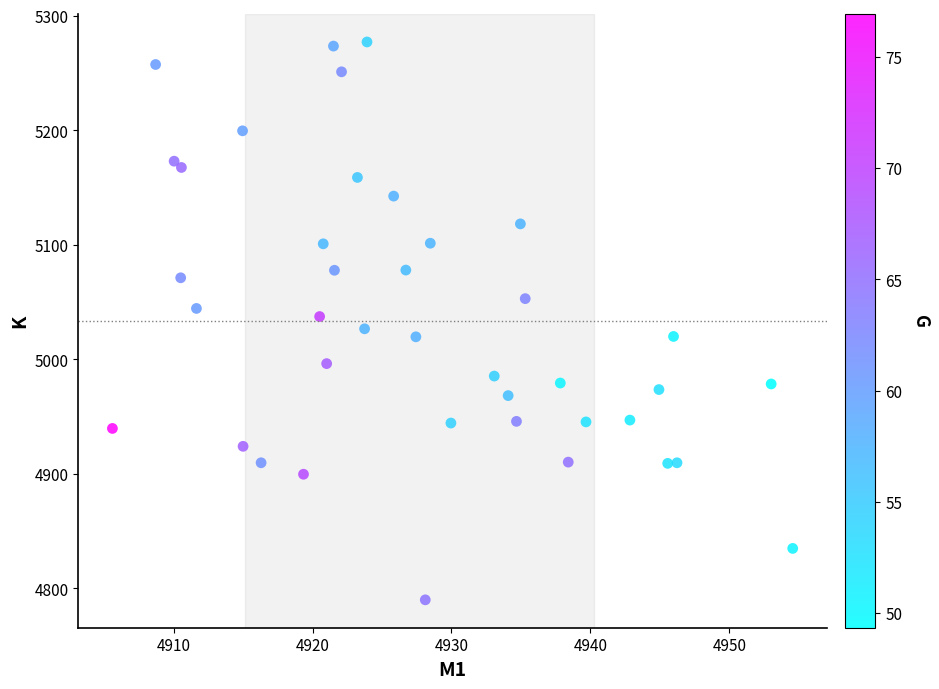

What is the range of Y values (max minus min)?

487.1